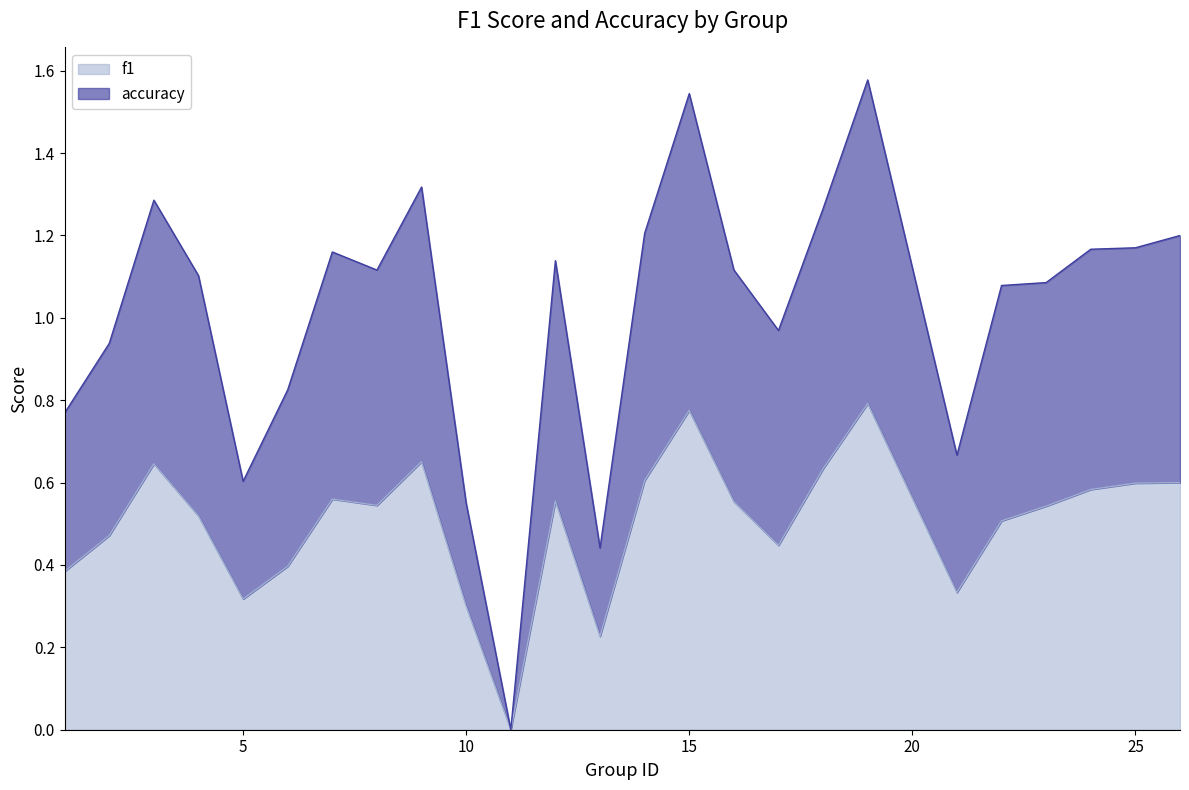

Which series has the largest total across all categories?

accuracy